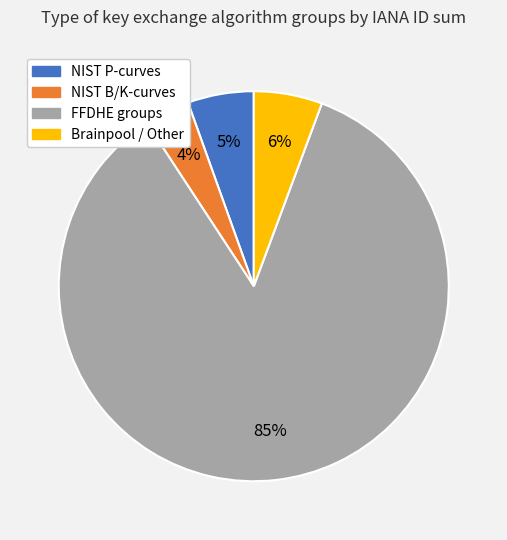

How many slices are in this pie chart?

4